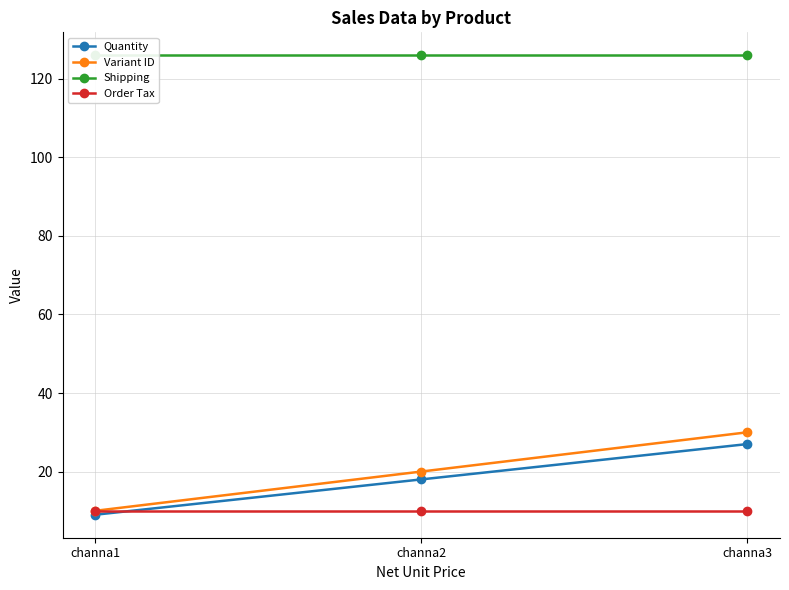

The Shipping series shows 126 at channa2. True or false?

True